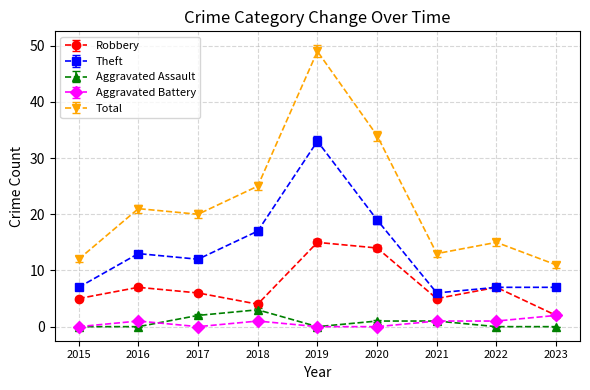

Does the chart display data point markers on the line(s)?

Yes